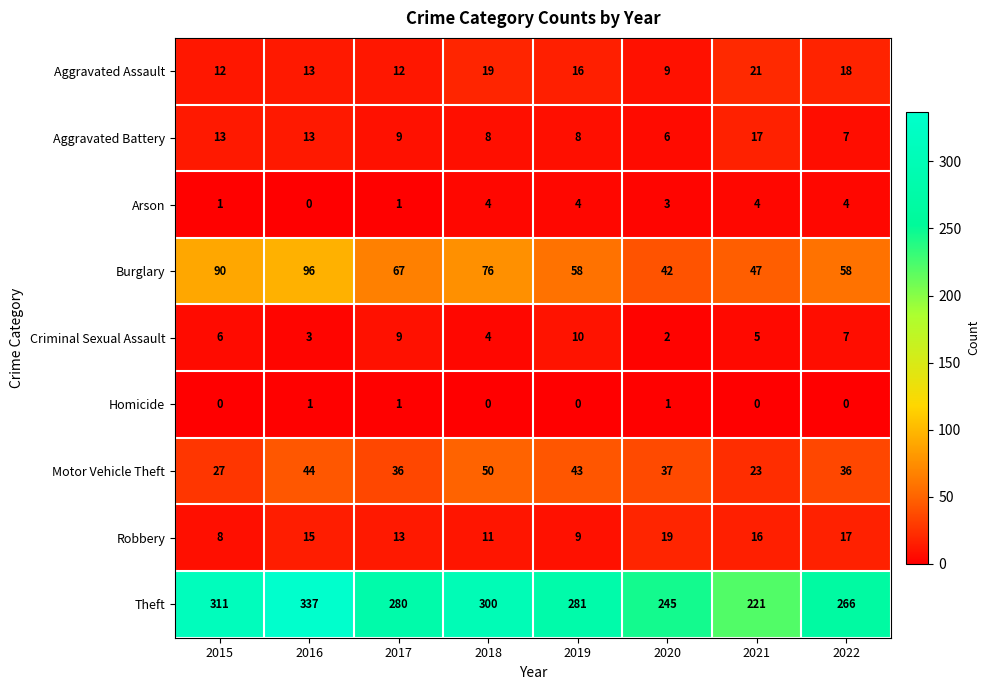

At which category is the sum across all series the highest?

2016